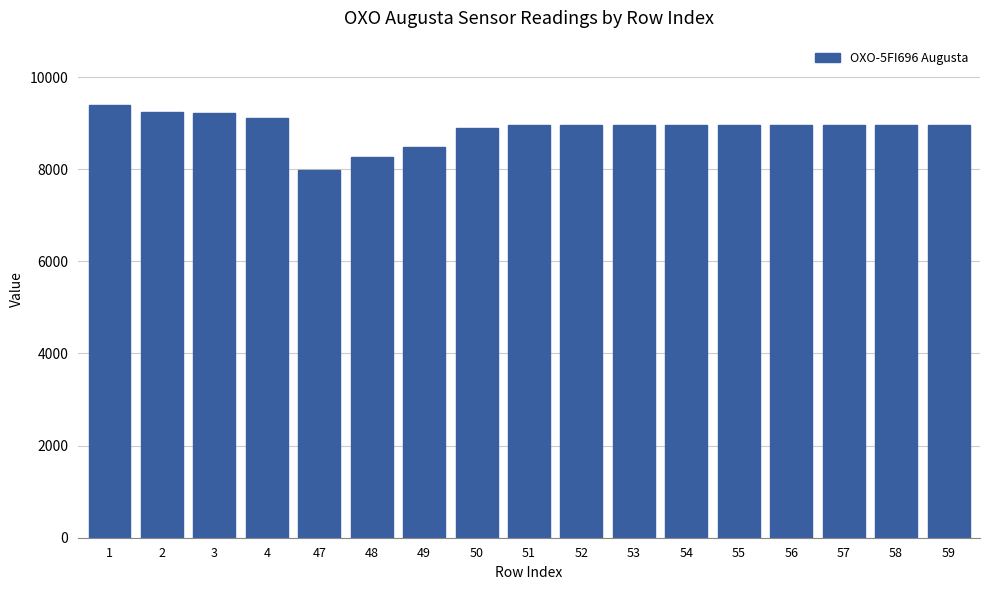

Which label corresponds to the largest value in the chart?

1